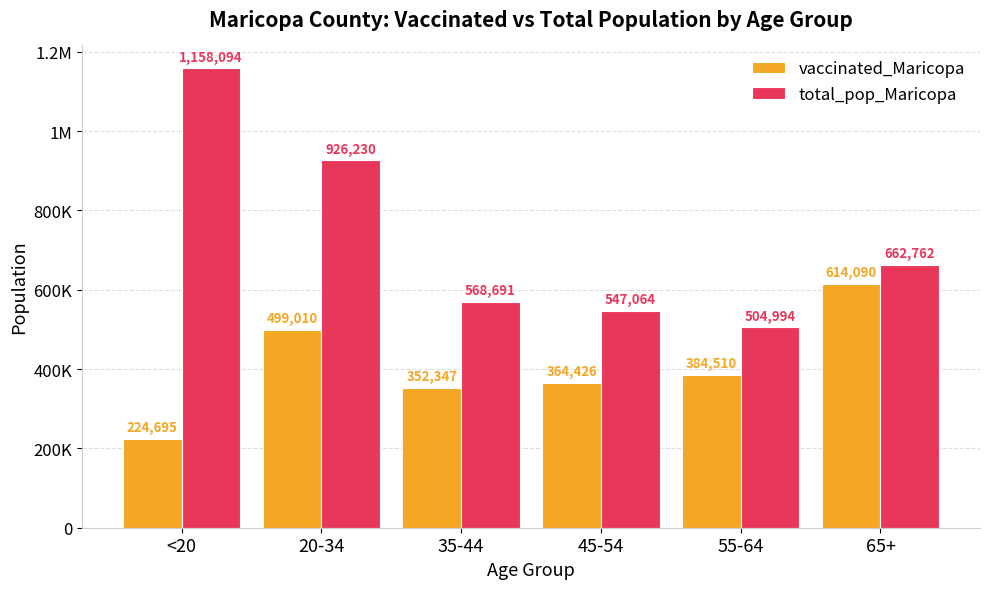

Does the chart contain any negative values?

No